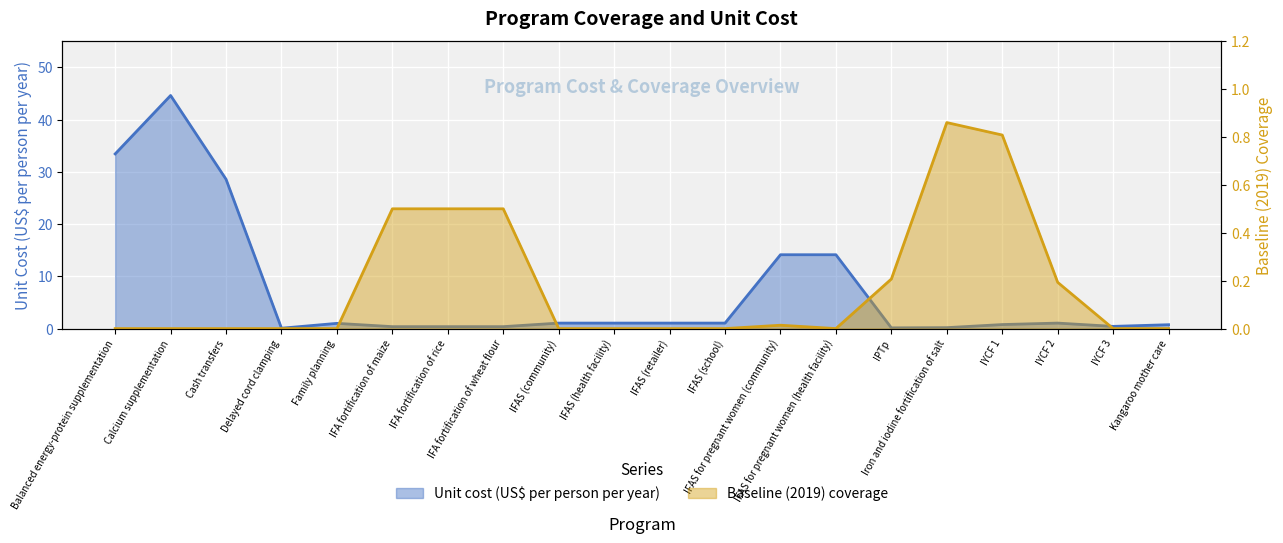

True or false: Baseline (2019) coverage and Unit cost (US$ per person per year) cross at least once.

True